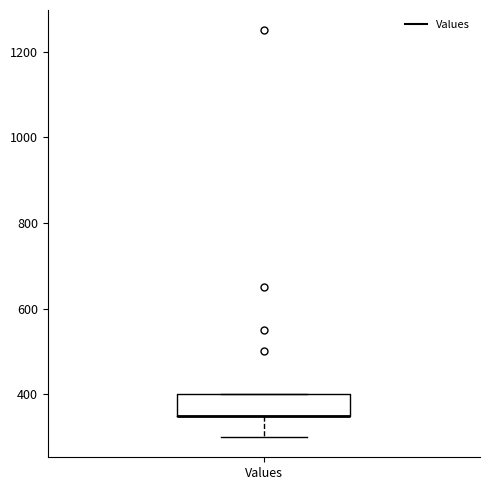

Transcribe this box plot: give where the median line is, the range the box spans, and where the two whiskers end, as read against the y-axis. The values are not printed on the chart, so give them approximately, as read against the axis.

median 360 (drawn on the box's lower edge), box 360 to 400, whiskers 300 to 400